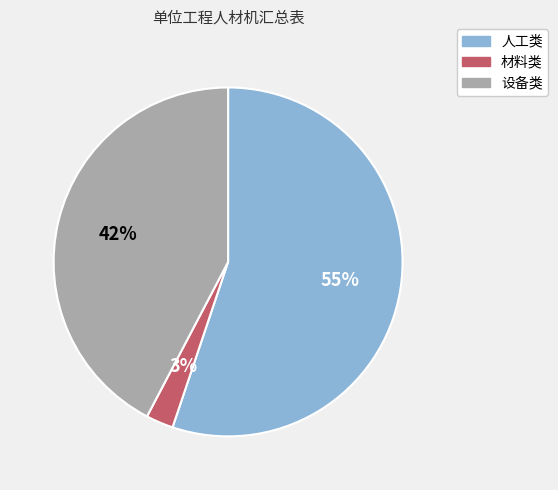

Does 设备类 account for over 50% of the chart?

No